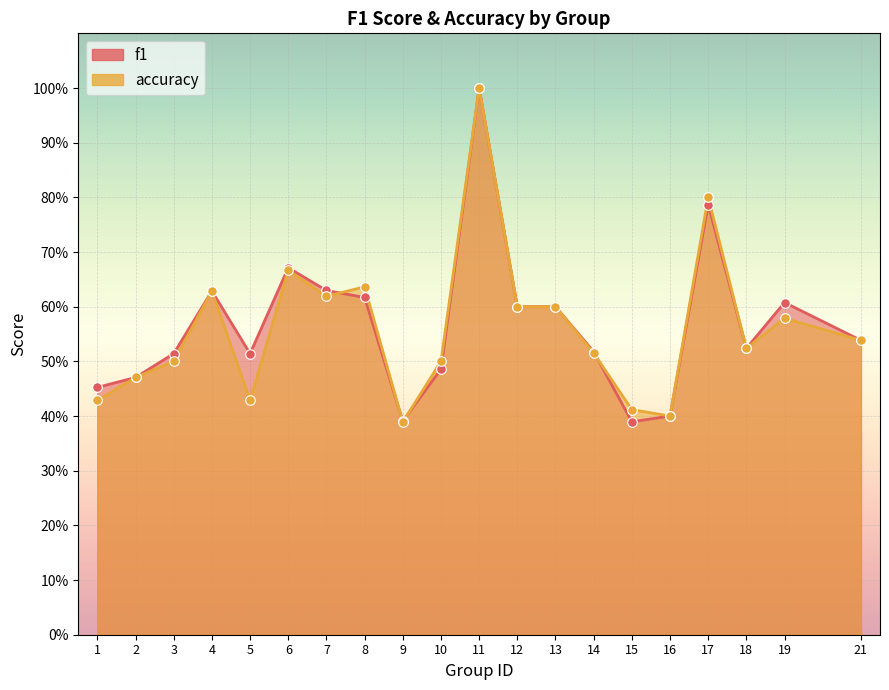

Which series reaches the minimum Y coordinate?

accuracy